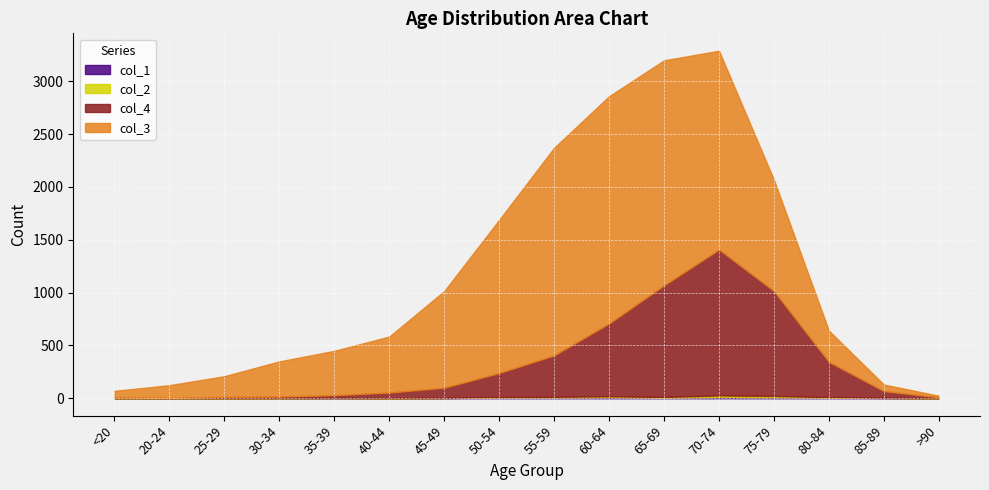

Reading left to right, what are all the values shown in this chart?

col_1: <20=0	20-24=1	25-29=0	30-34=0	35-39=2	40-44=0	45-49=2	50-54=9	55-59=8	60-64=11	65-69=6	70-74=13	75-79=10	80-84=7	85-89=3	>90=0
col_2: <20=1	20-24=0	25-29=0	30-34=2	35-39=1	40-44=1	45-49=1	50-54=3	55-59=6	60-64=8	65-69=6	70-74=14	75-79=12	80-84=4	85-89=1	>90=0
col_3: <20=62	20-24=121	25-29=196	30-34=333	35-39=420	40-44=530	45-49=915	50-54=1450	55-59=1965	60-64=2151	65-69=2130	70-74=1882	75-79=1053	80-84=296	85-89=62	>90=15
col_4: <20=7	20-24=2	25-29=13	30-34=14	35-39=26	40-44=53	45-49=97	50-54=227	55-59=392	60-64=689	65-69=1057	70-74=1381	75-79=993	80-84=333	85-89=64	>90=9